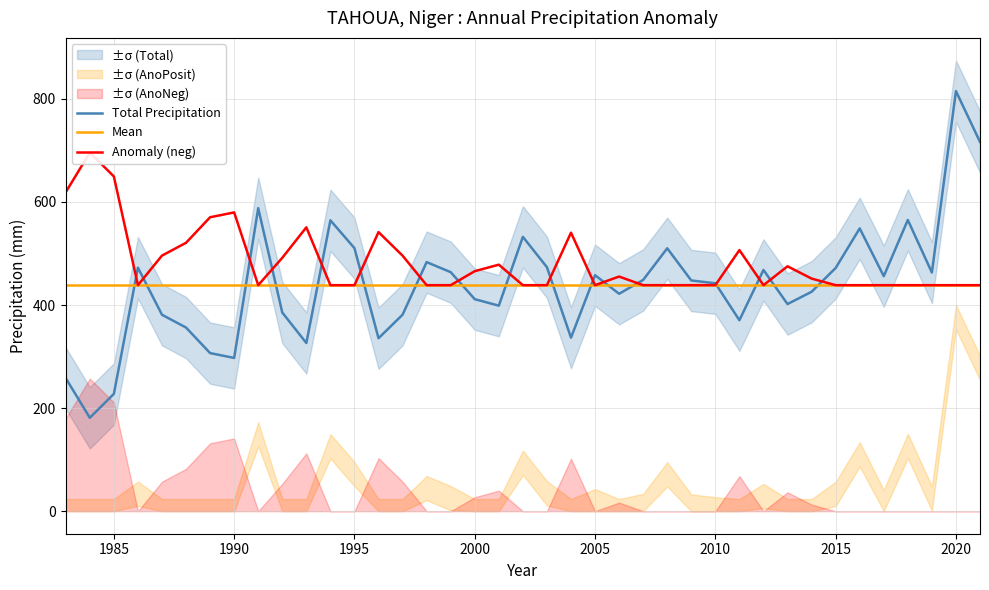

True or false: Total Precipitation and Mean intersect in this chart.

True